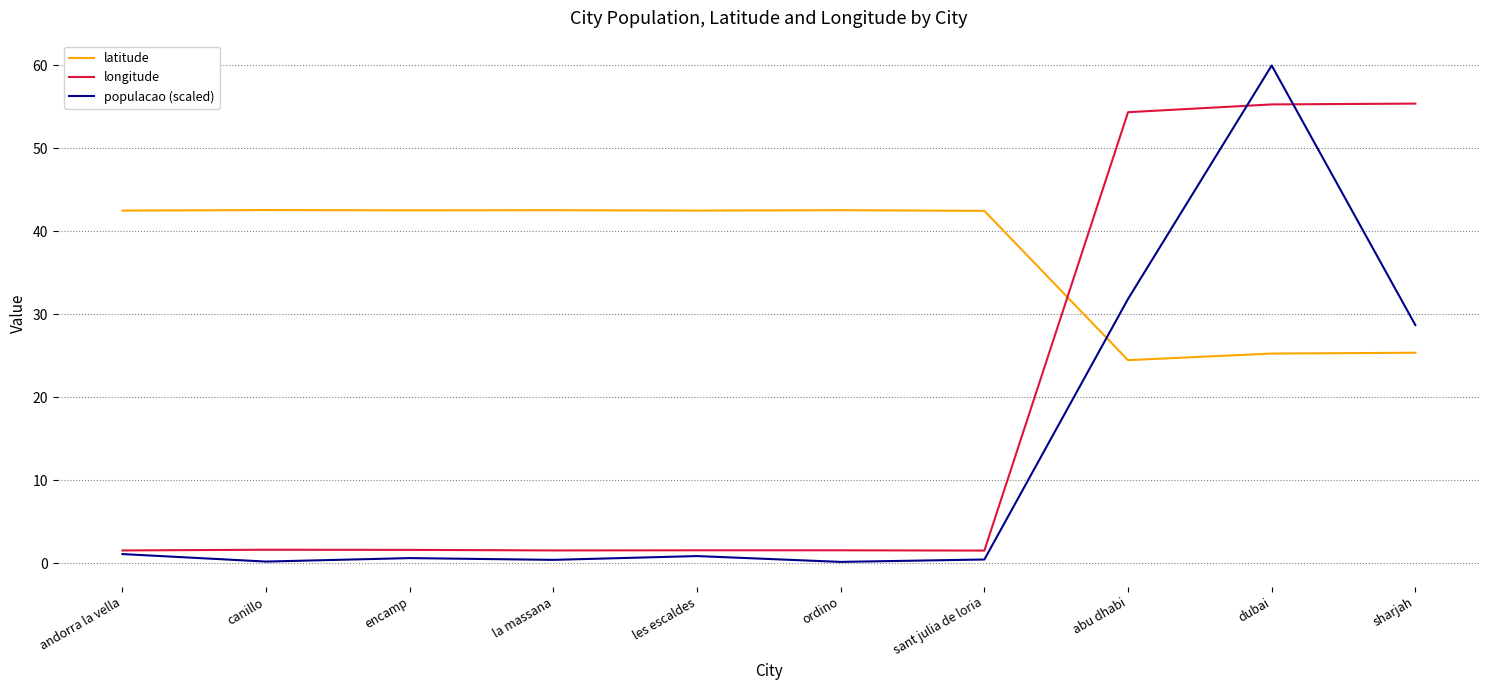

True or false: latitude has a value of 42.5 at la massana.

True